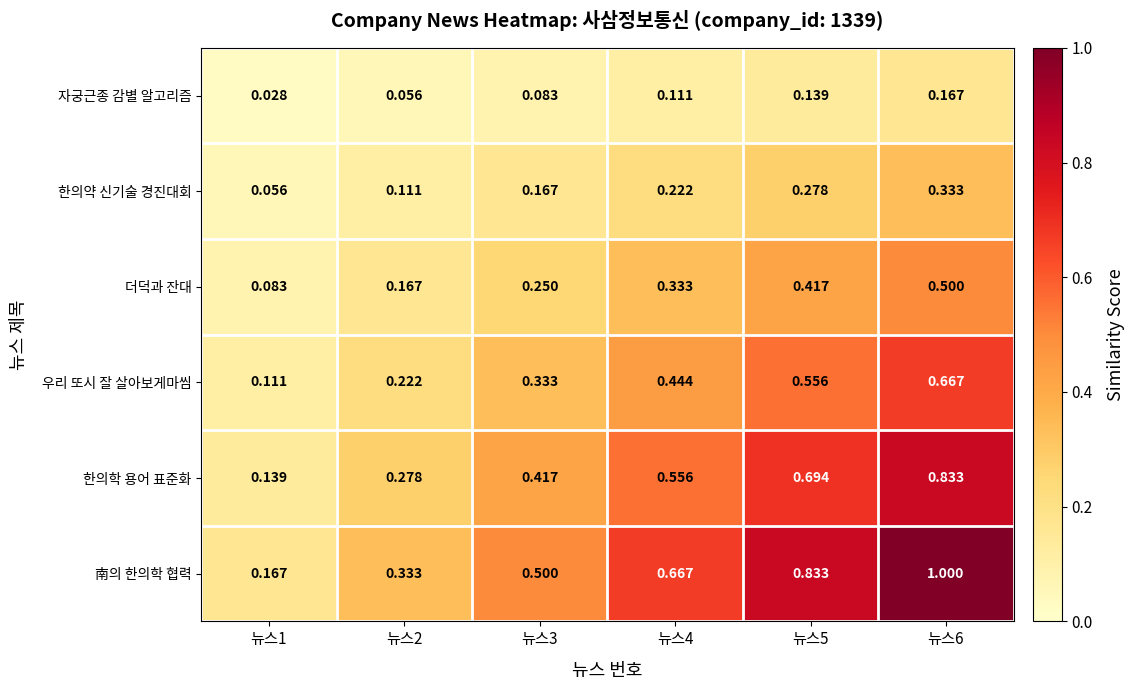

How many data points does each series have?

6